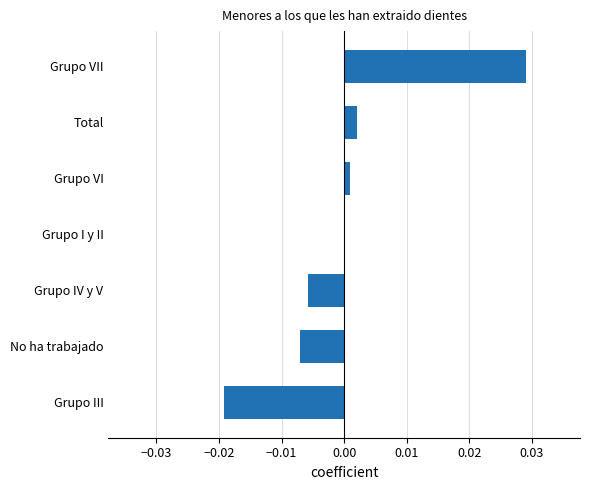

The chart shows a value of -0.0 at Grupo IV y V. True or false?

True